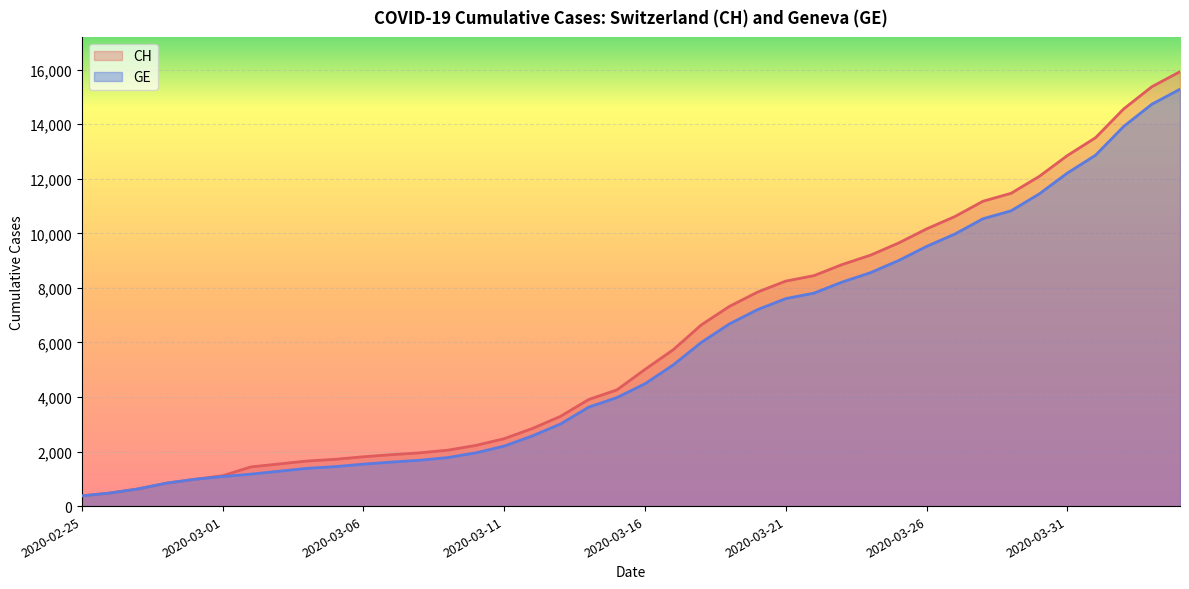

Does the chart display data point markers on the line(s)?

No